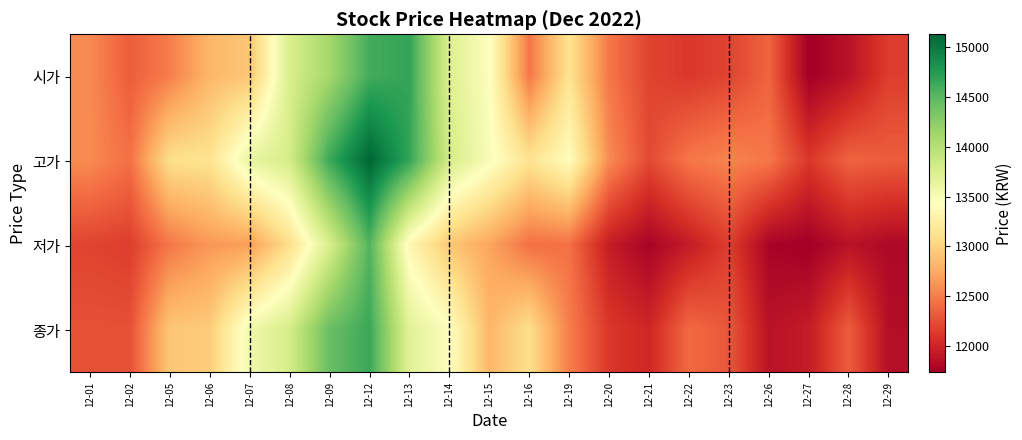

Rank the series at 12-23 from highest to lowest value.

고가, 종가, 시가, 저가